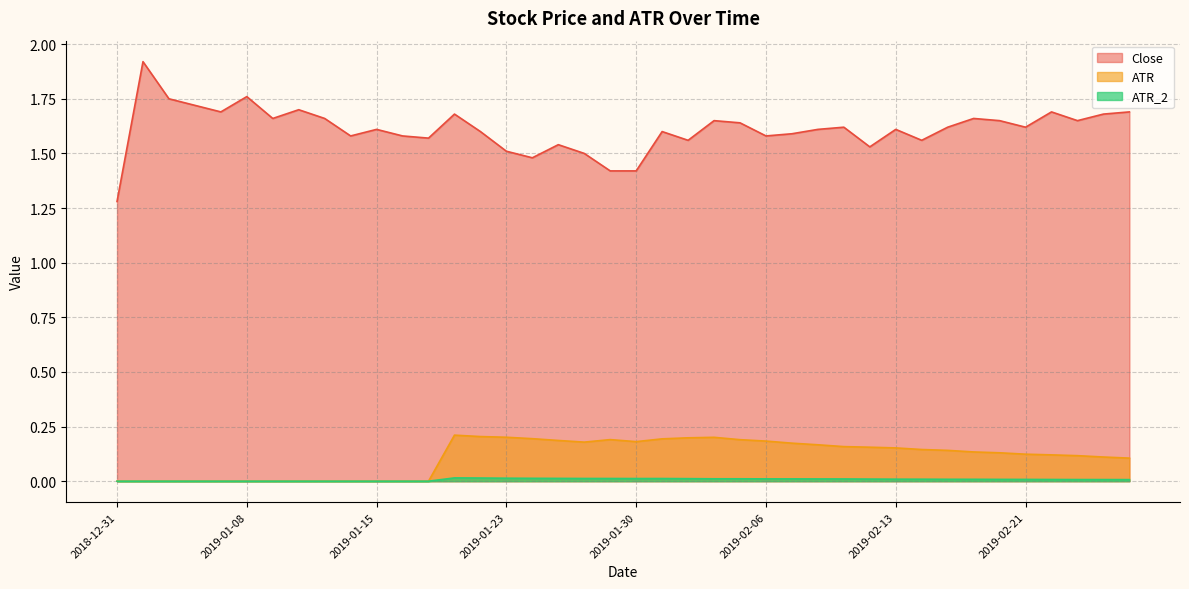

How many lines are shown in the chart?

3